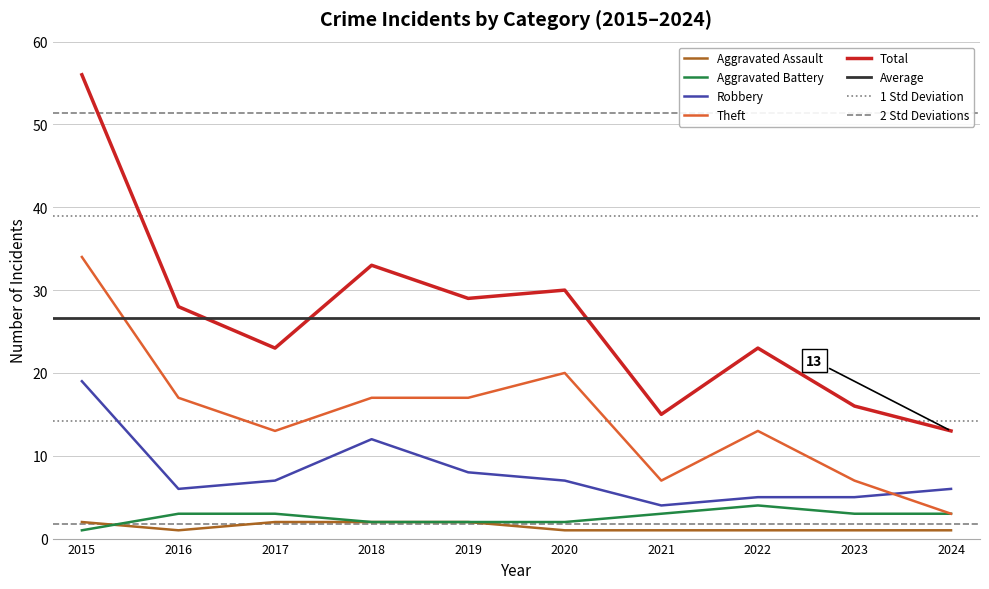

In Aggravated Battery, how many points are higher than both neighbors (excluding endpoints)?

1